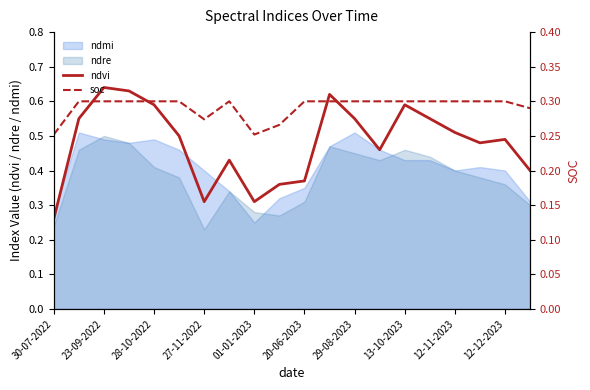

Which category has the lowest value in the ndvi series?

30-07-2022